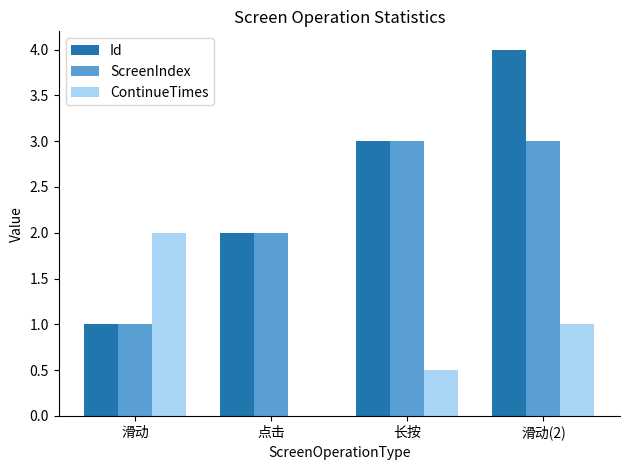

Reading left to right, list all the values displayed in this chart.

Id: 滑动=1.0	点击=2.0	长按=3.0	滑动(2)=4.0
ScreenIndex: 滑动=1.0	点击=2.0	长按=3.0	滑动(2)=3.0
ContinueTimes: 滑动=2.0	点击=0.0	长按=0.5	滑动(2)=1.0